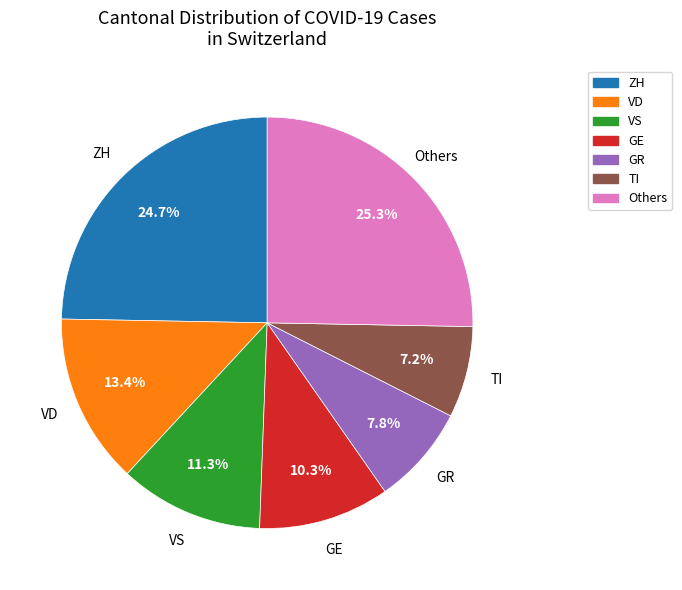

Approximately how many times larger is the value at ZH compared to VD?

1.8